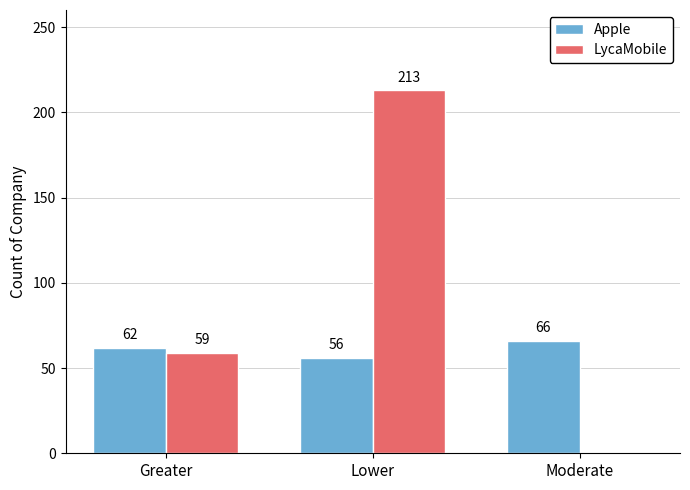

Is it true that Apple equals 66 at Moderate?

True